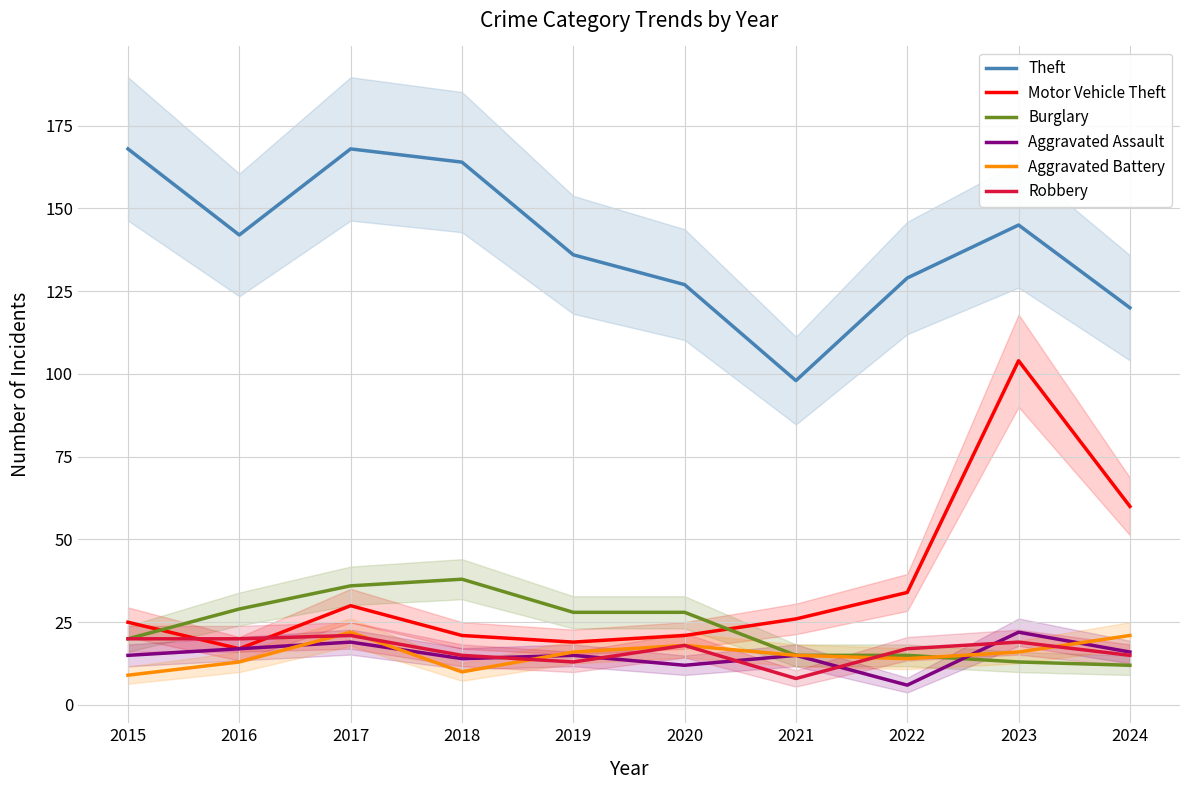

Which has a higher value, 2022 or 2021?

2022